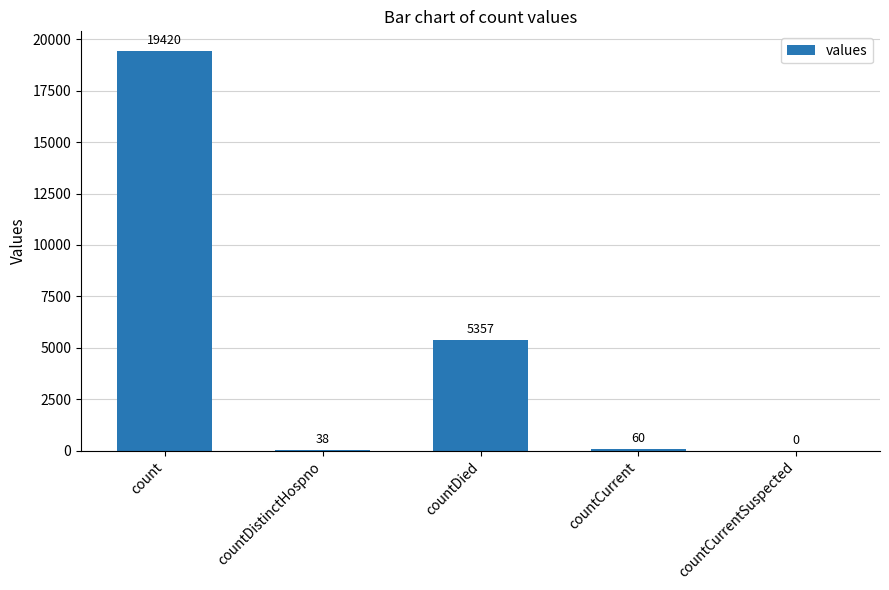

Reading left to right, what are all the values shown in this chart?

count=19420	countDistinctHospno=38	countDied=5357	countCurrent=60	countCurrentSuspected=0